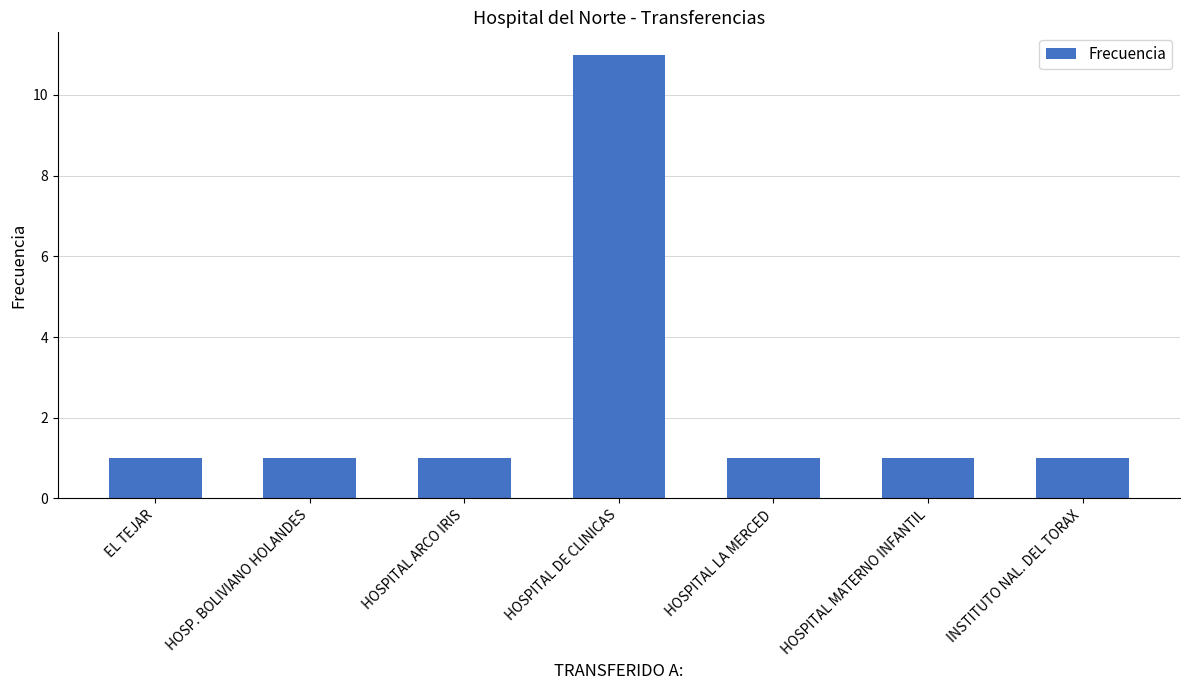

What position from the right is HOSPITAL MATERNO INFANTIL?

2